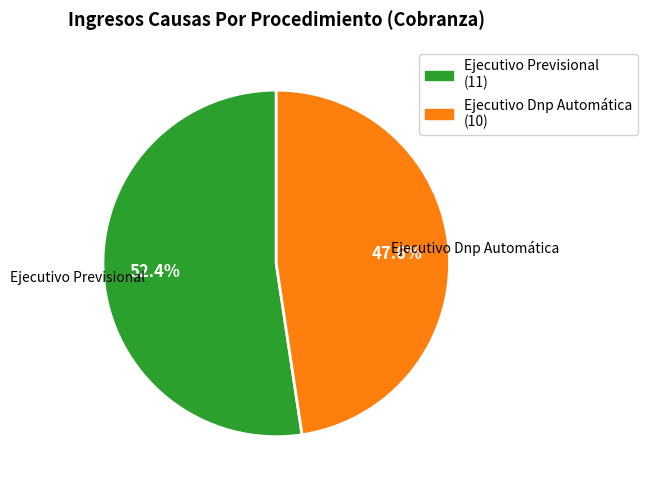

Approximately how many times larger is the value at Ejecutivo Dnp Automática compared to Ejecutivo Previsional?

0.9